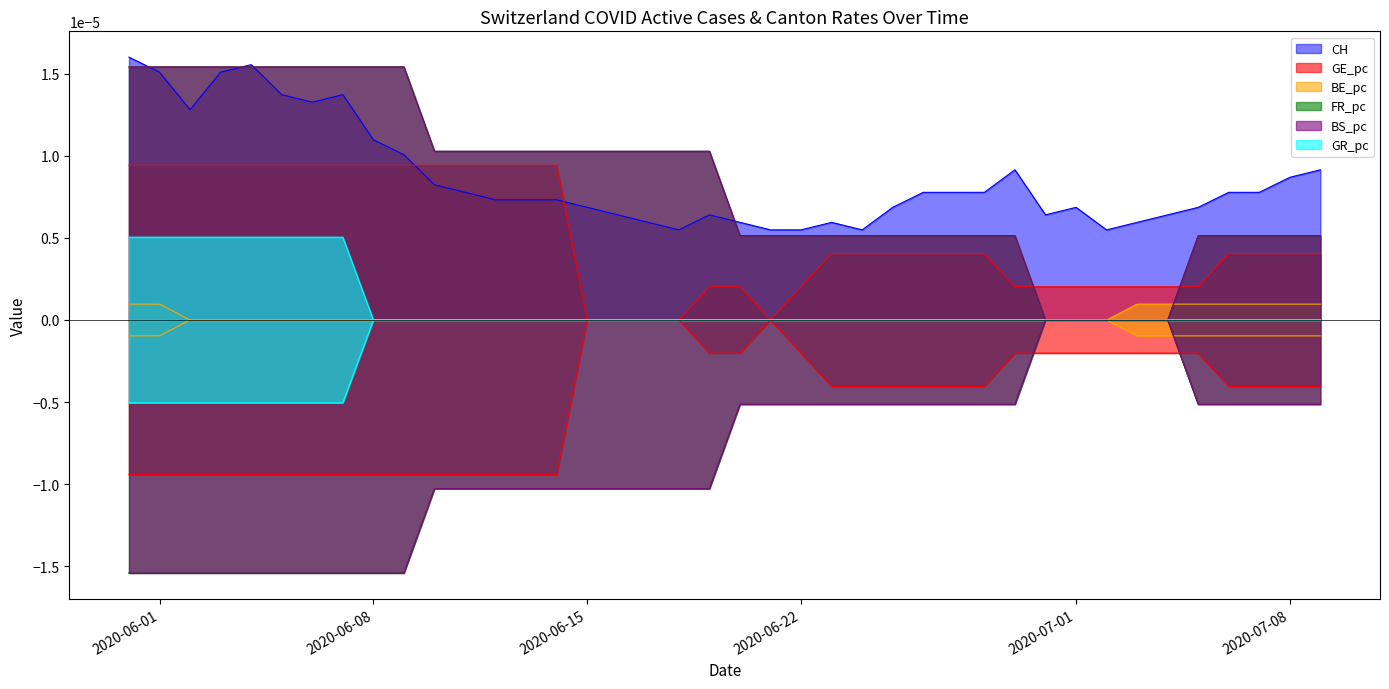

What is the label of the 8th point from the left?

2020-06-07